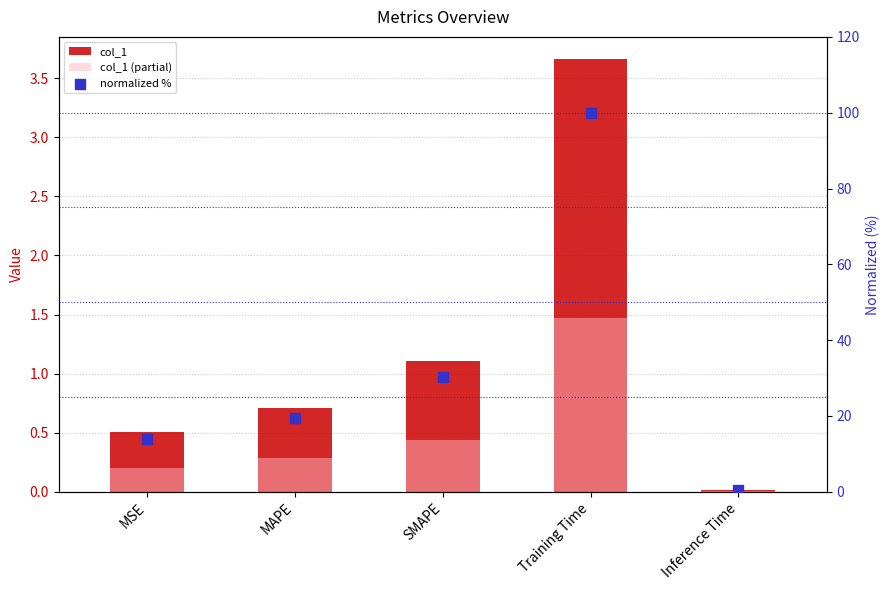

Which series contains the highest Y value?

normalized %